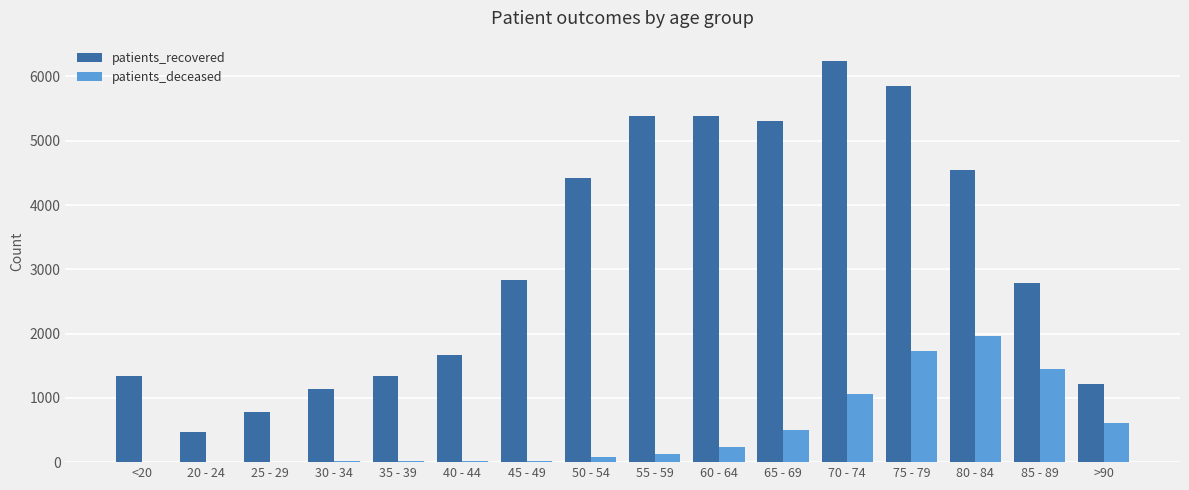

What is the sum of the patients_deceased values at 30 - 34 and 75 - 79?

1734